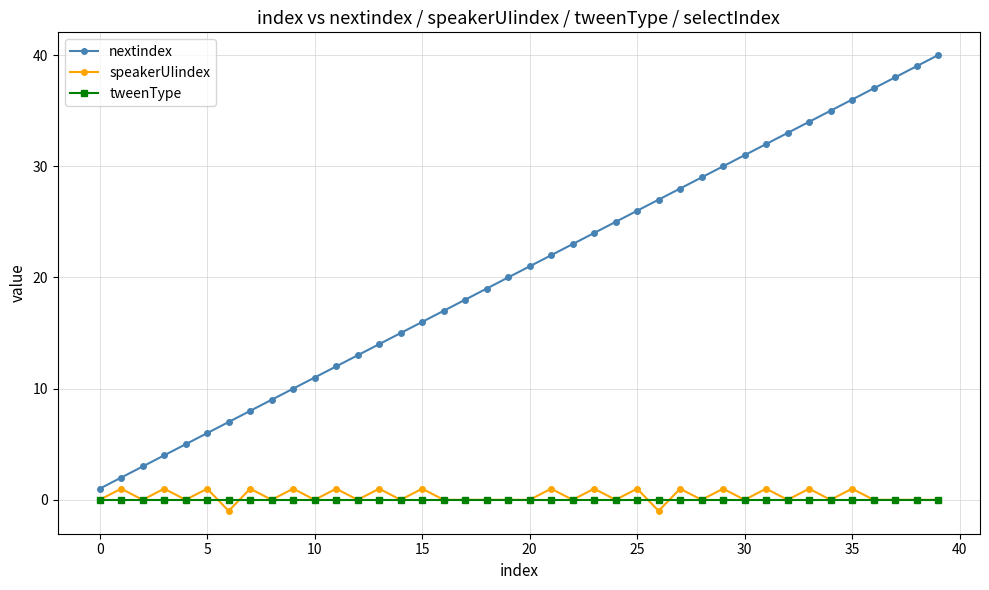

List the series in order of their peak value, highest first.

nextindex, speakerUIindex, tweenType